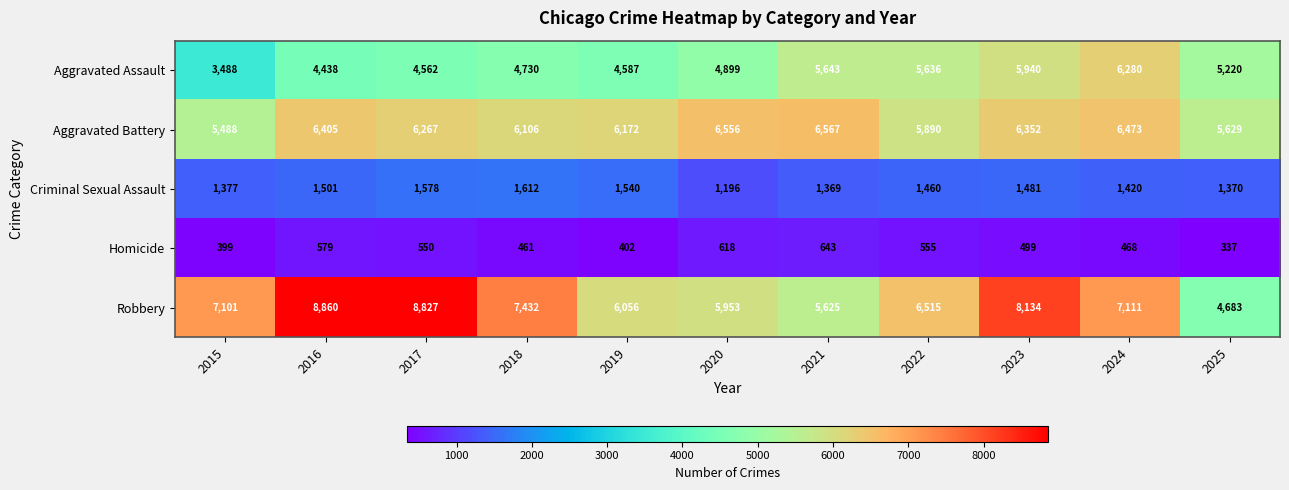

Is the value of Robbery at 2023 greater than the value of Aggravated Assault at 2017?

Yes